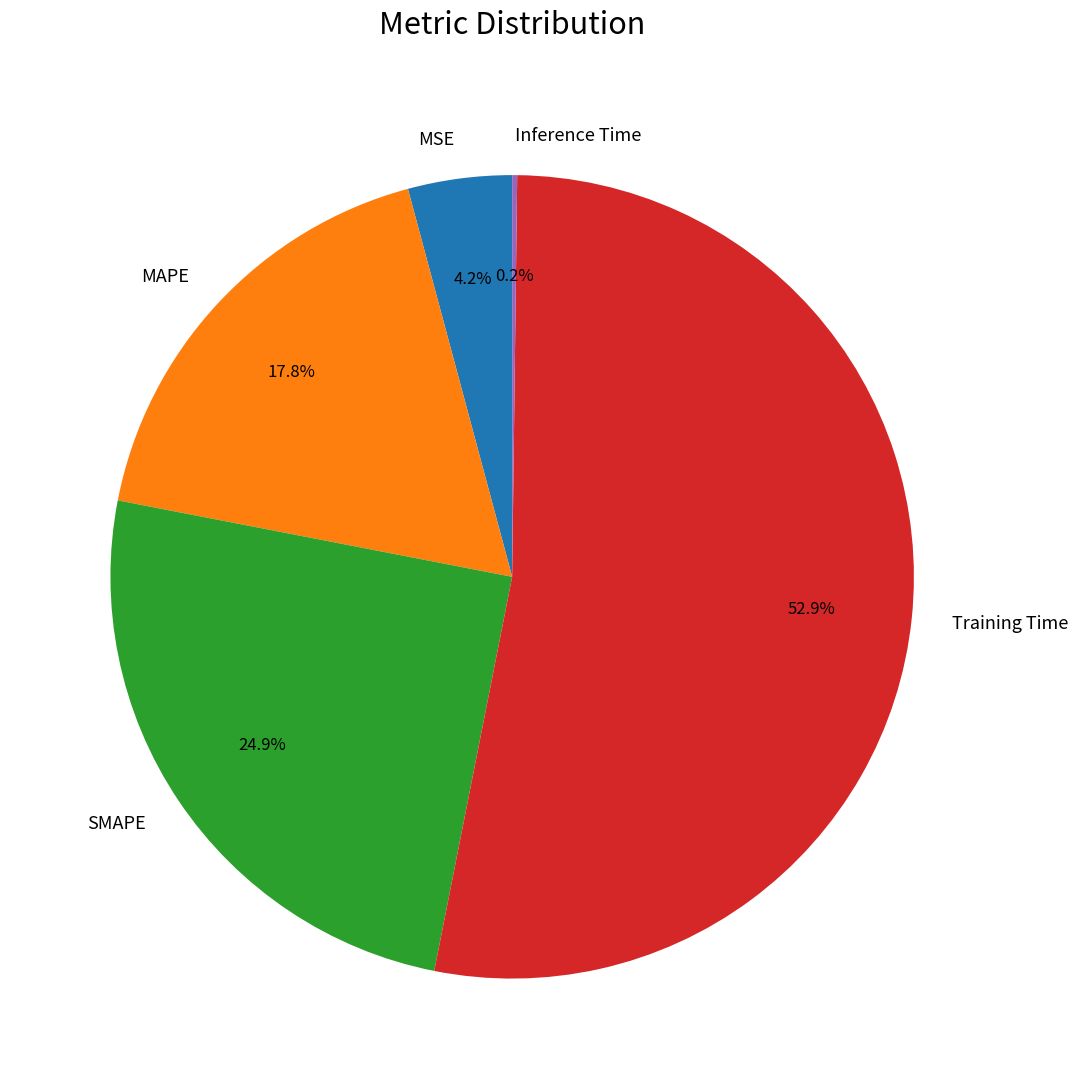

Does any single category account for the majority?

Yes